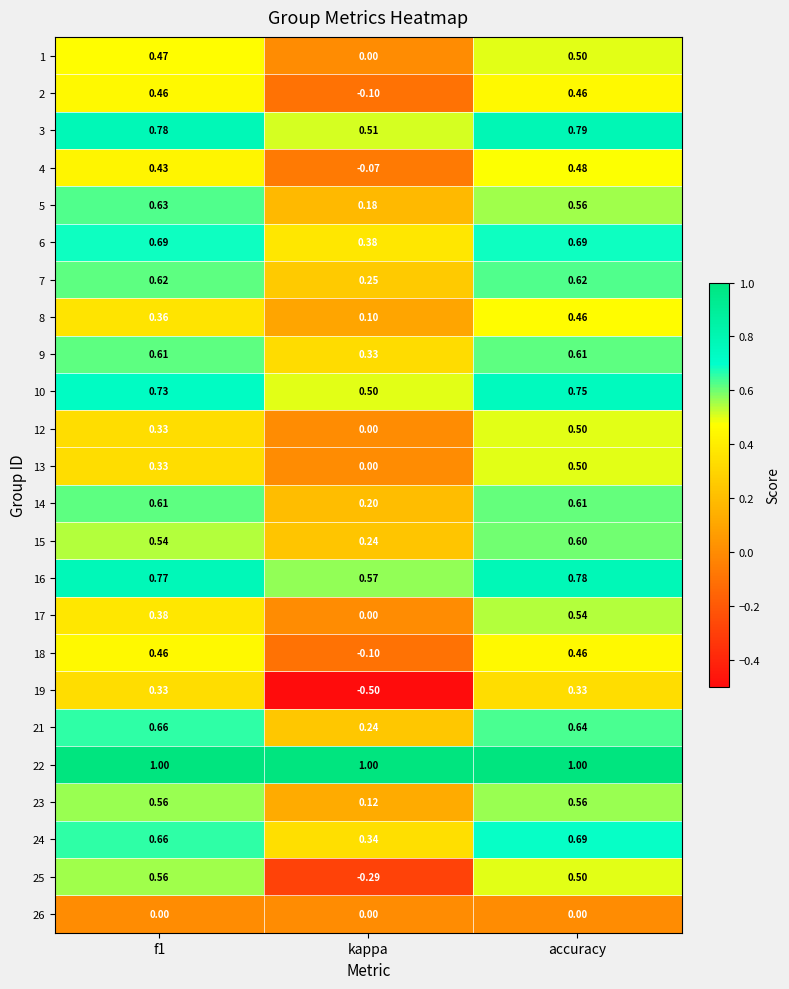

Which label corresponds to the smallest value in the chart?

kappa